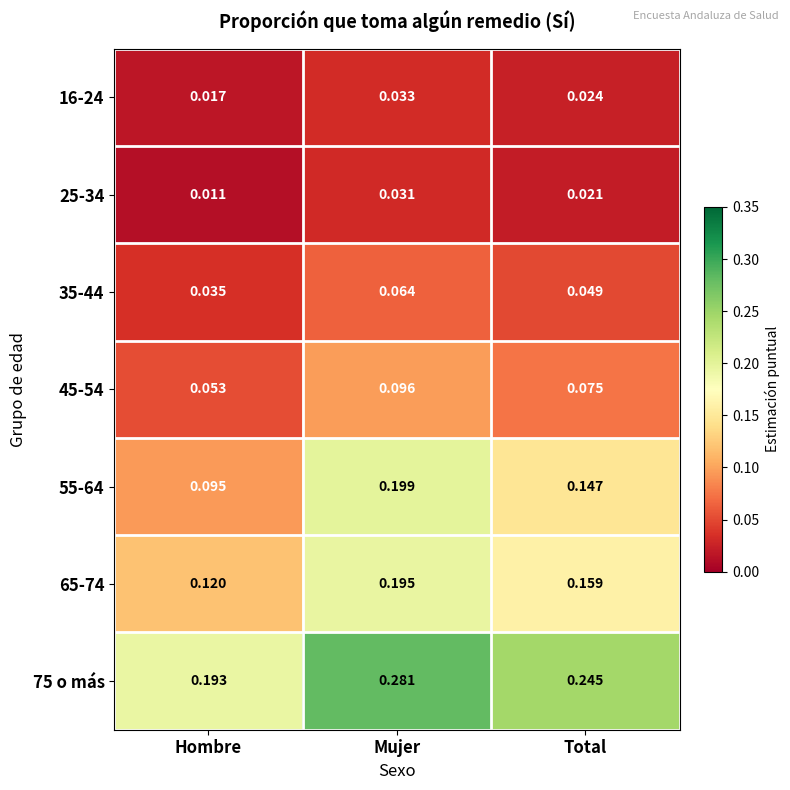

Which category has the lowest value across all series?

Hombre